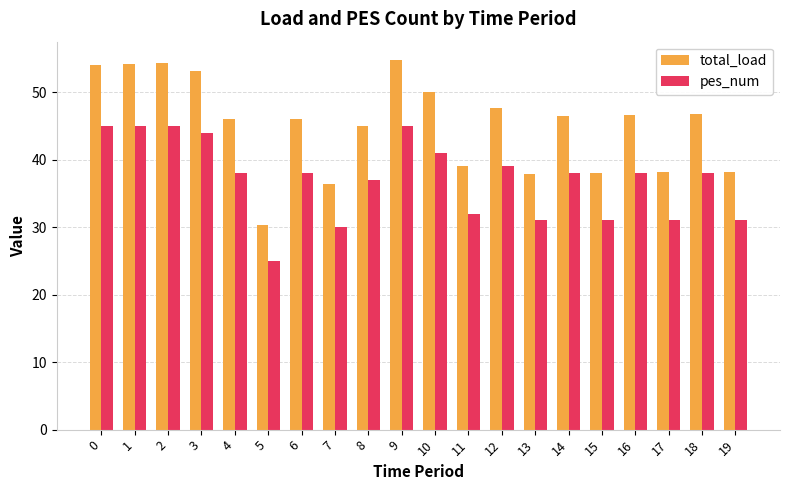

True or false: total_load has a value of 68.5 at 4.

False